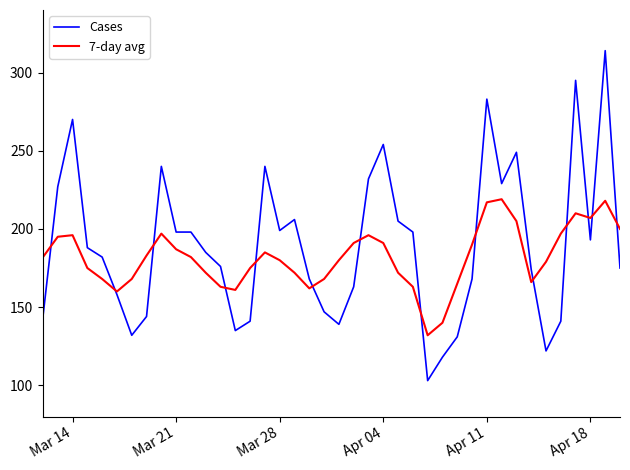

True or false: 7-day avg has more than 1 points higher than both neighbors.

True